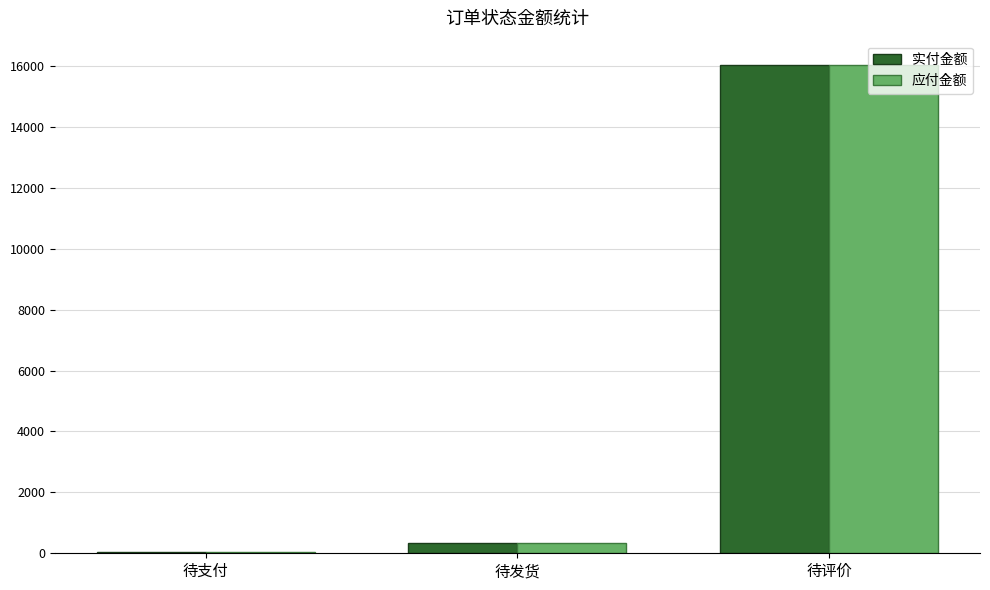

At which label does 实付金额 first exceed 331?

待发货